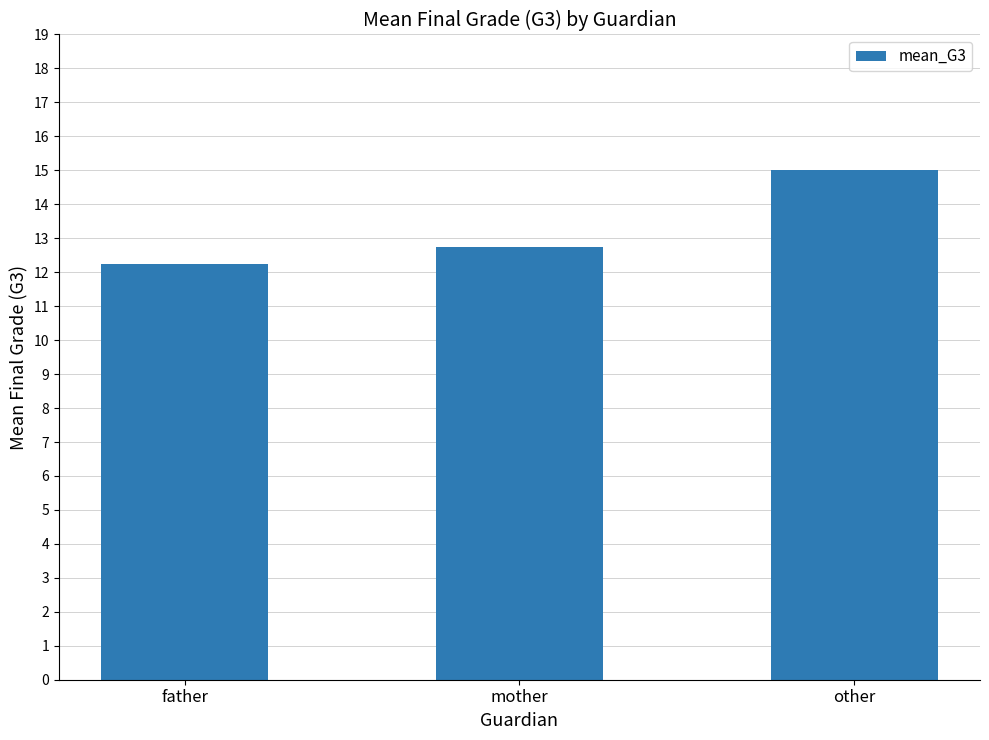

What position from the right is father?

3